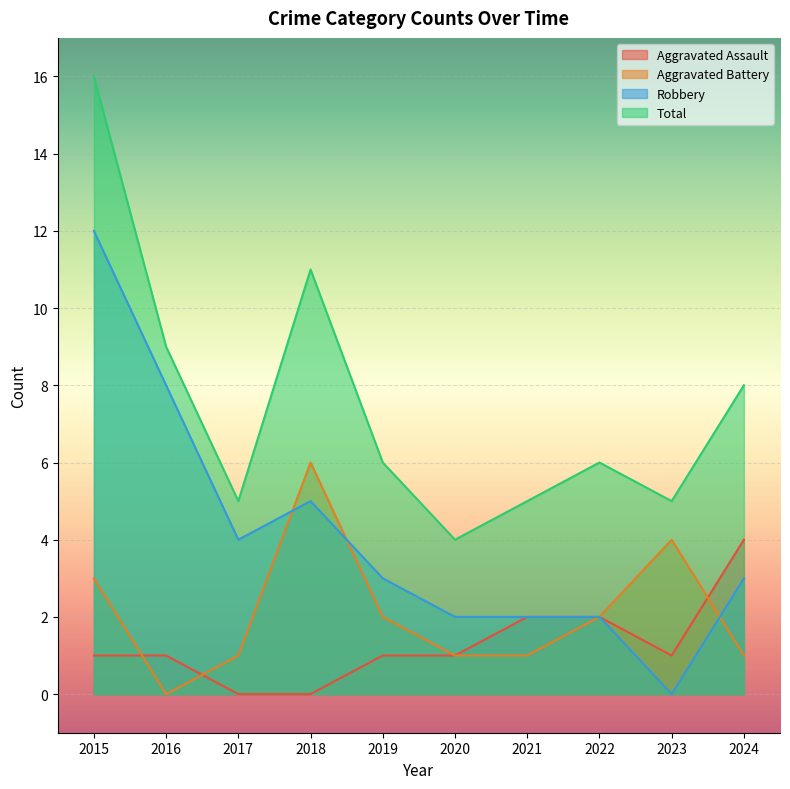

How many Aggravated Battery values are between 1 and 3?

7